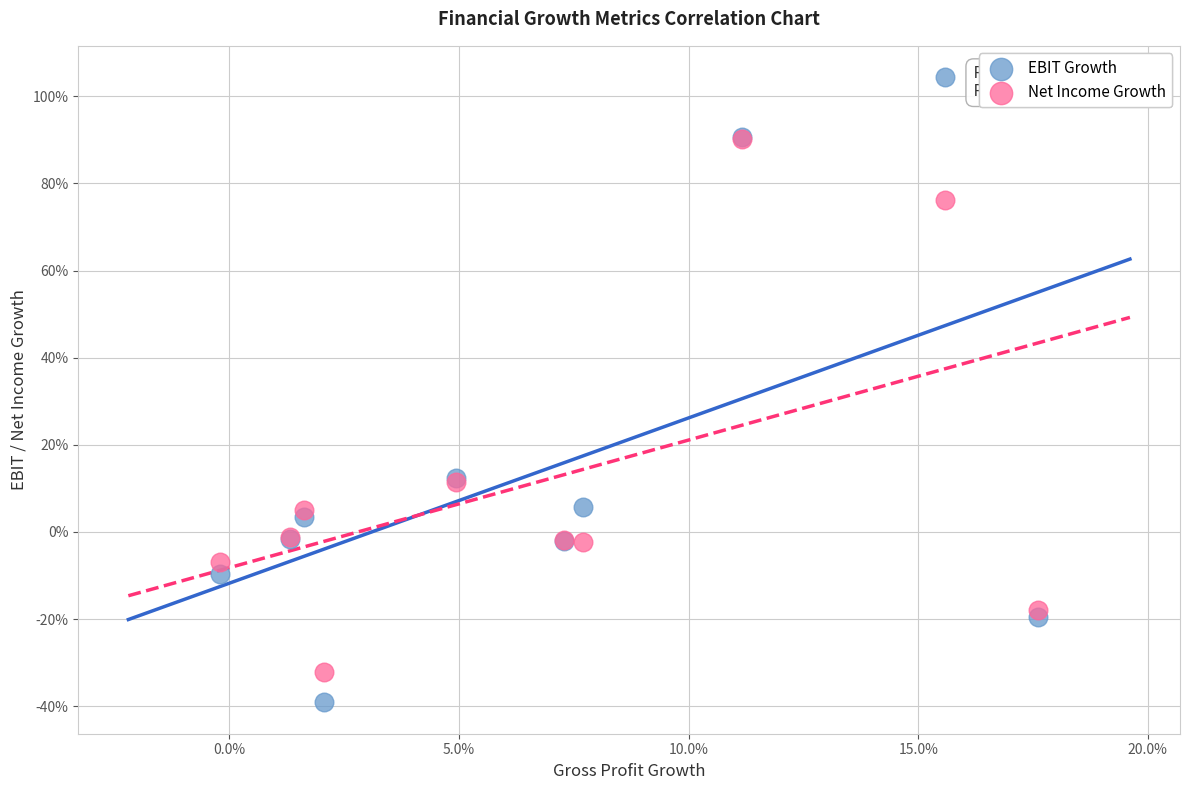

Which series contains the lowest Y value?

EBIT Growth